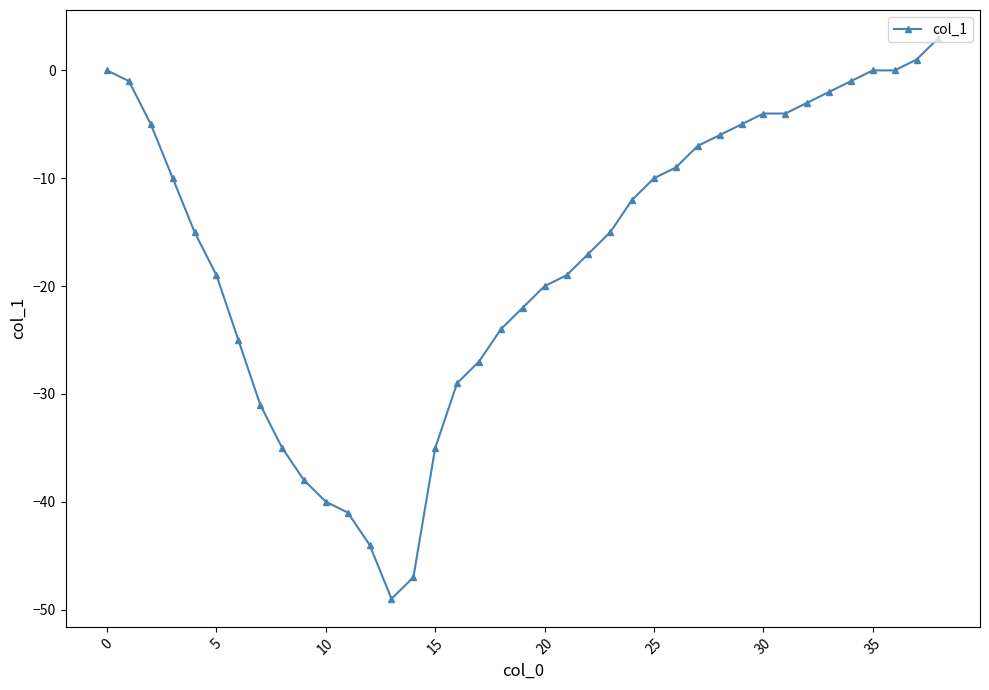

What is the minimum value shown in the chart?

-49